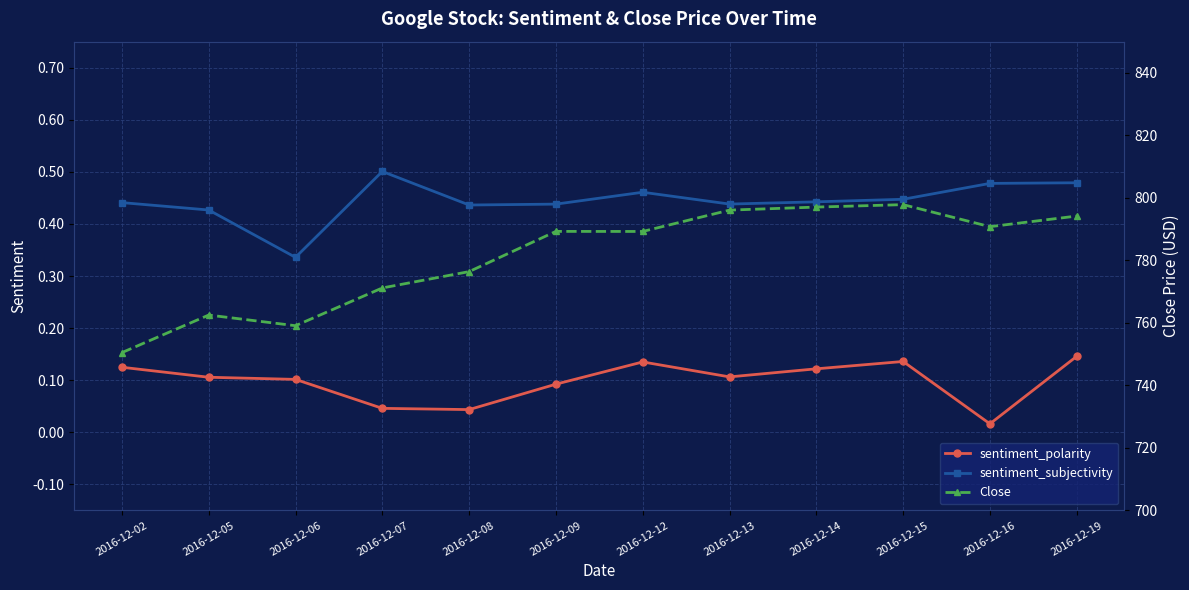

True or false: Close and sentiment_polarity cross at least once.

False